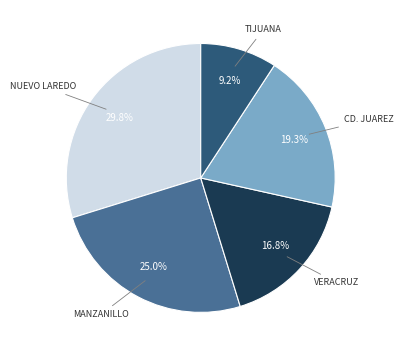

Is there a majority slice in this chart?

No